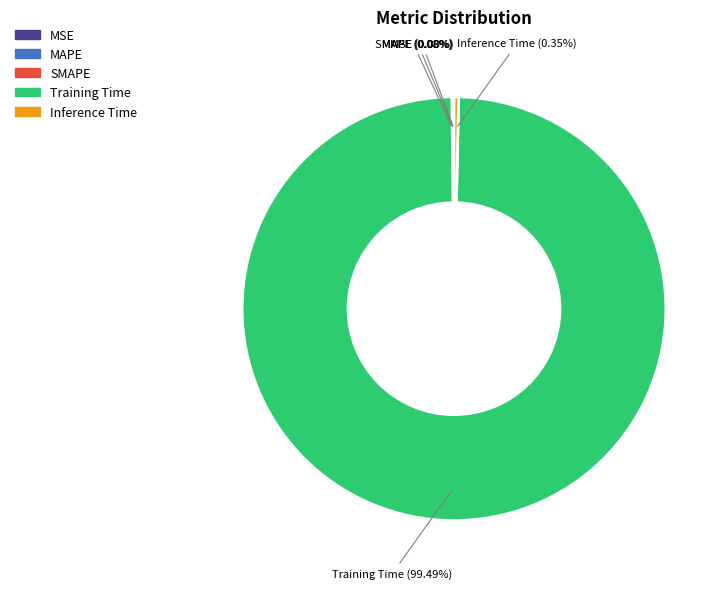

To the nearest percent, what portion does Training Time represent?

99%